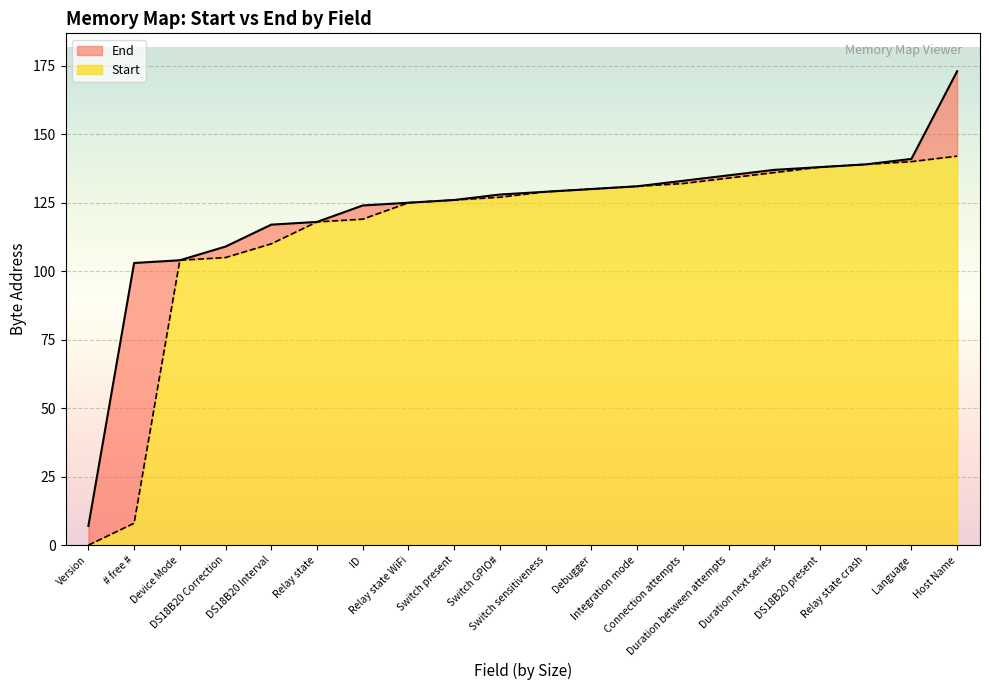

What is the average value of the Start series?

115